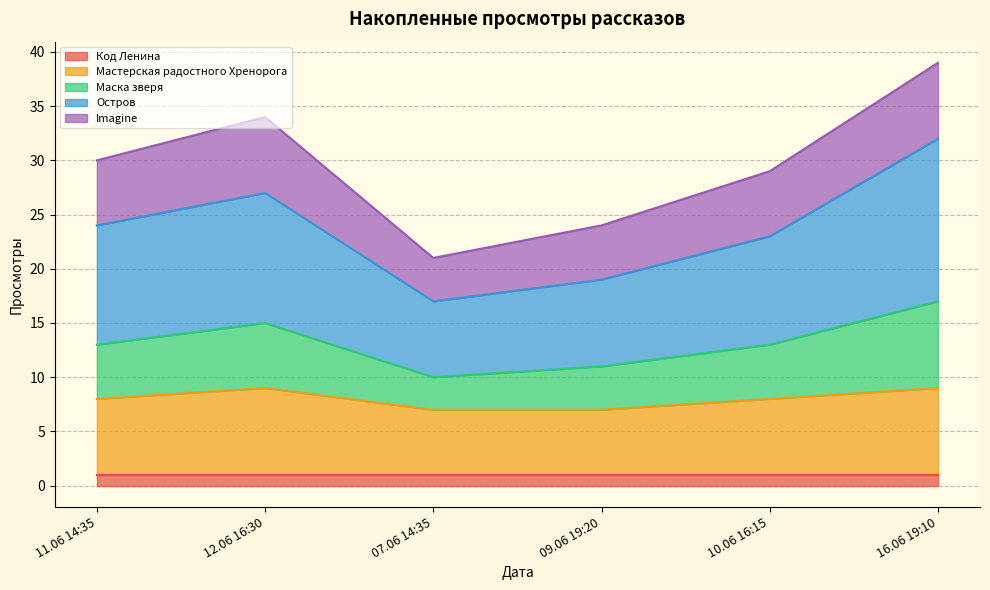

What are all the series names shown in the legend?

Код Ленина, Мастерская радостного Хренорога, Маска зверя, Остров, Imagine